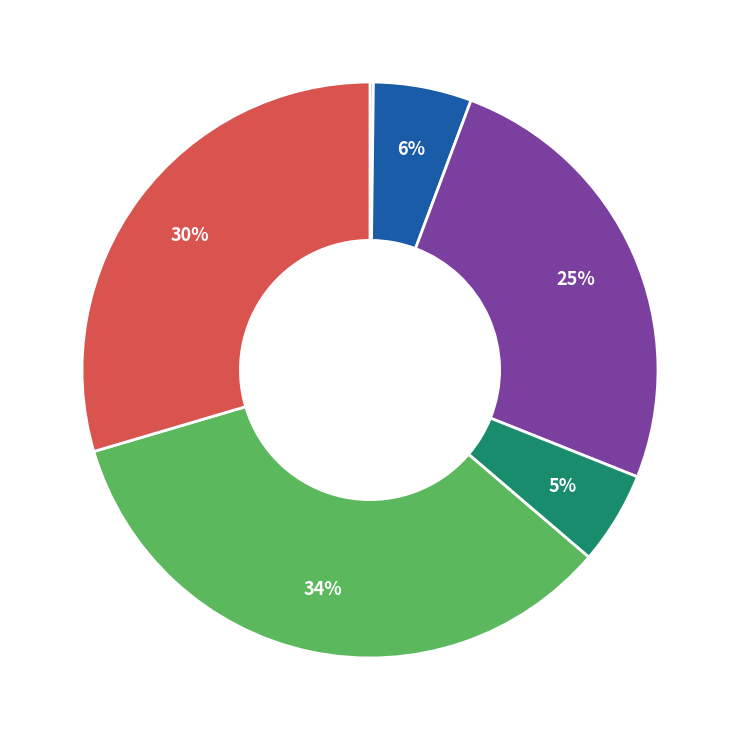

Does any single category account for the majority?

No